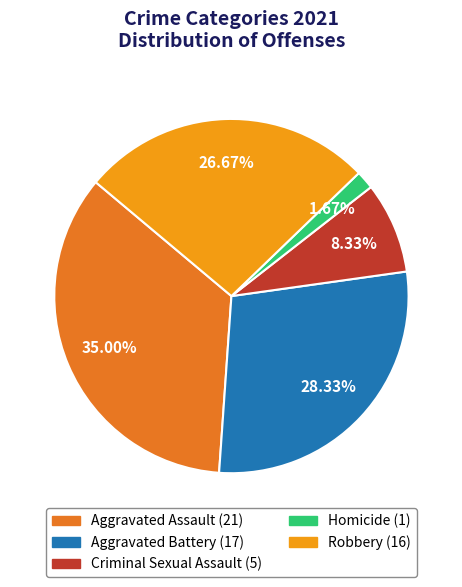

Rank the categories by value from lowest to highest.

Homicide, Criminal Sexual Assault, Robbery, Aggravated Battery, Aggravated Assault